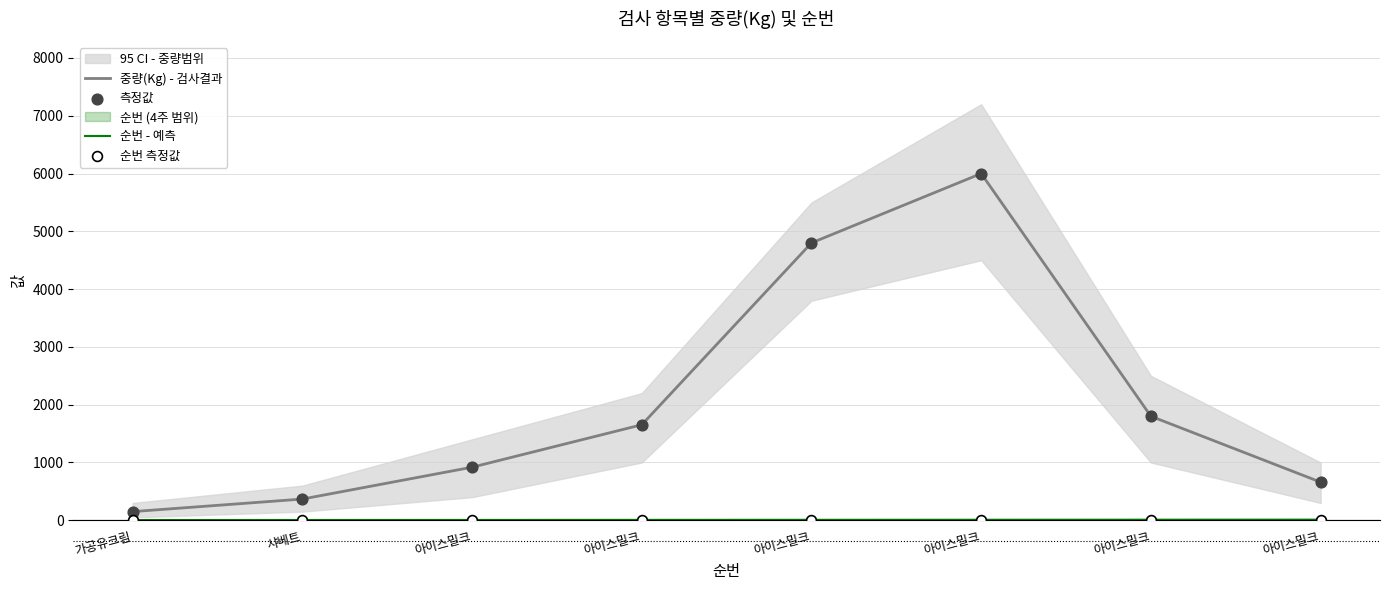

At which category is the sum across all series the highest?

아이스밀크